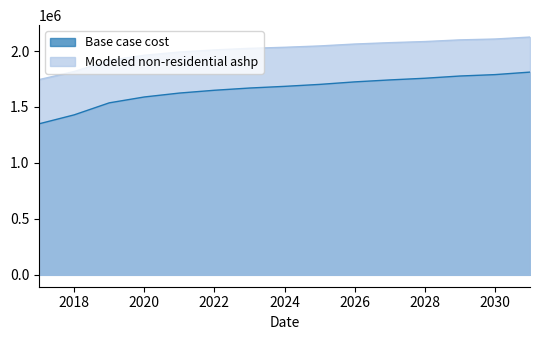

How many series are shown in this chart?

2